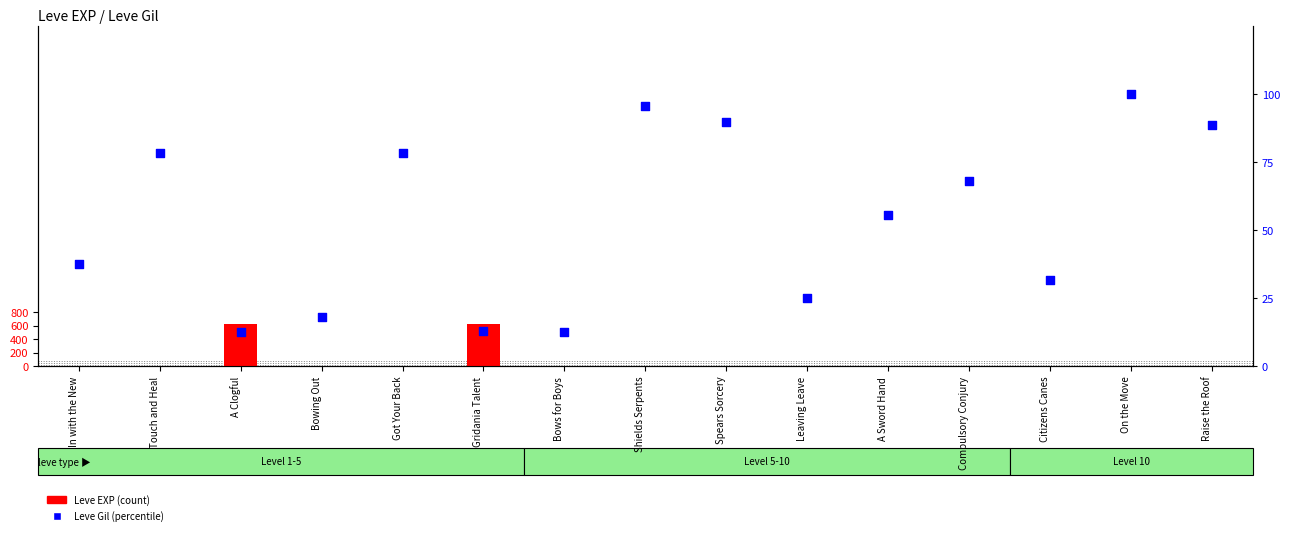

Which series has the largest total across all categories?

Leve EXP (count)